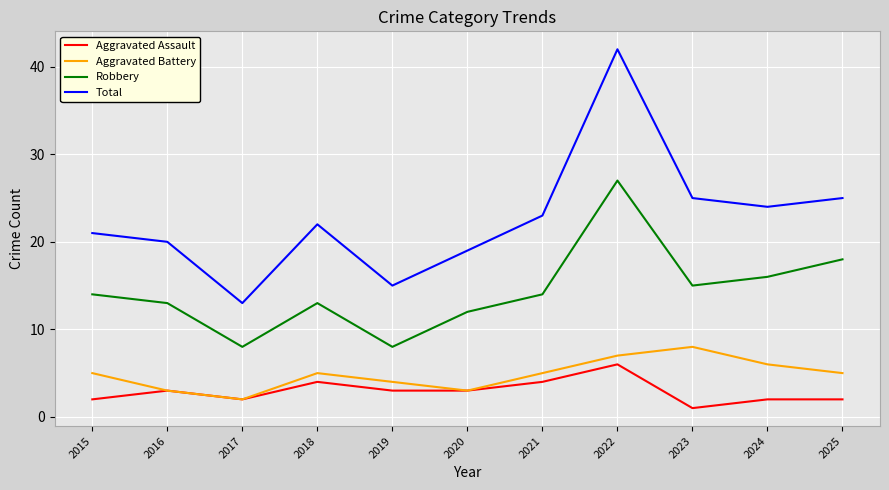

At which category is the sum across all series the highest?

2022